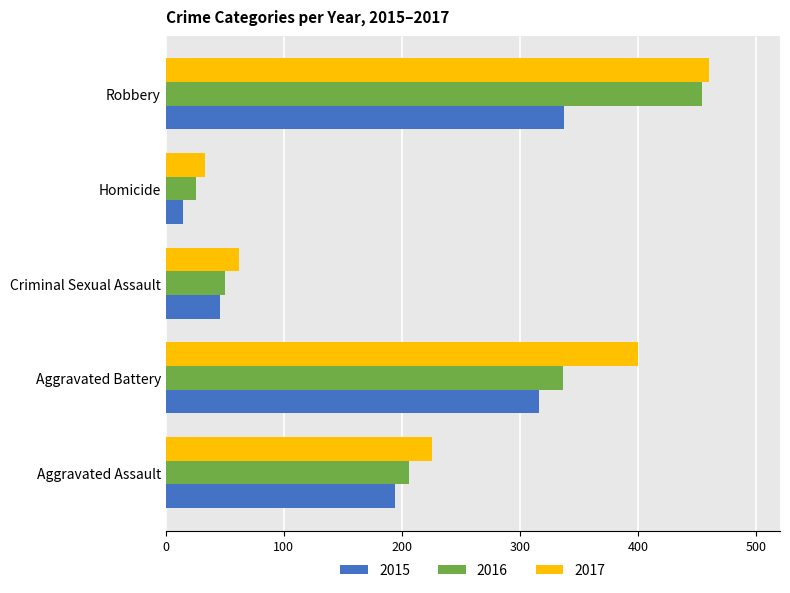

How many data points in 2015 are less than 194?

2